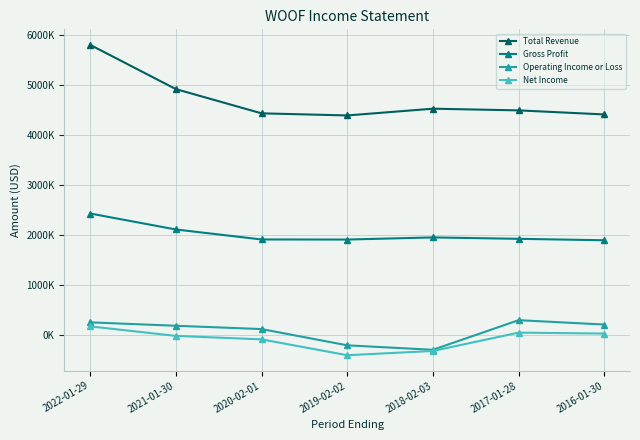

What is the maximum value shown in the chart?

5807100